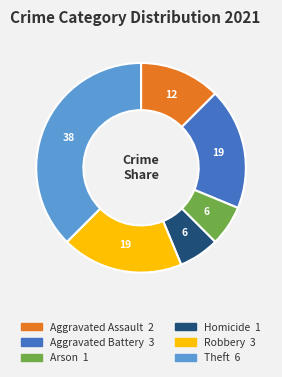

Is there a majority slice in this chart?

No